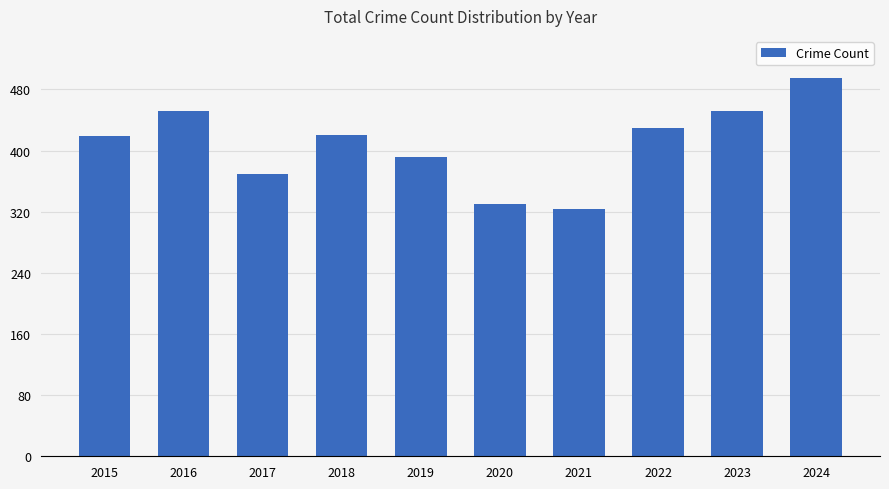

What is the sum of the values at 2022 and 2020?

759